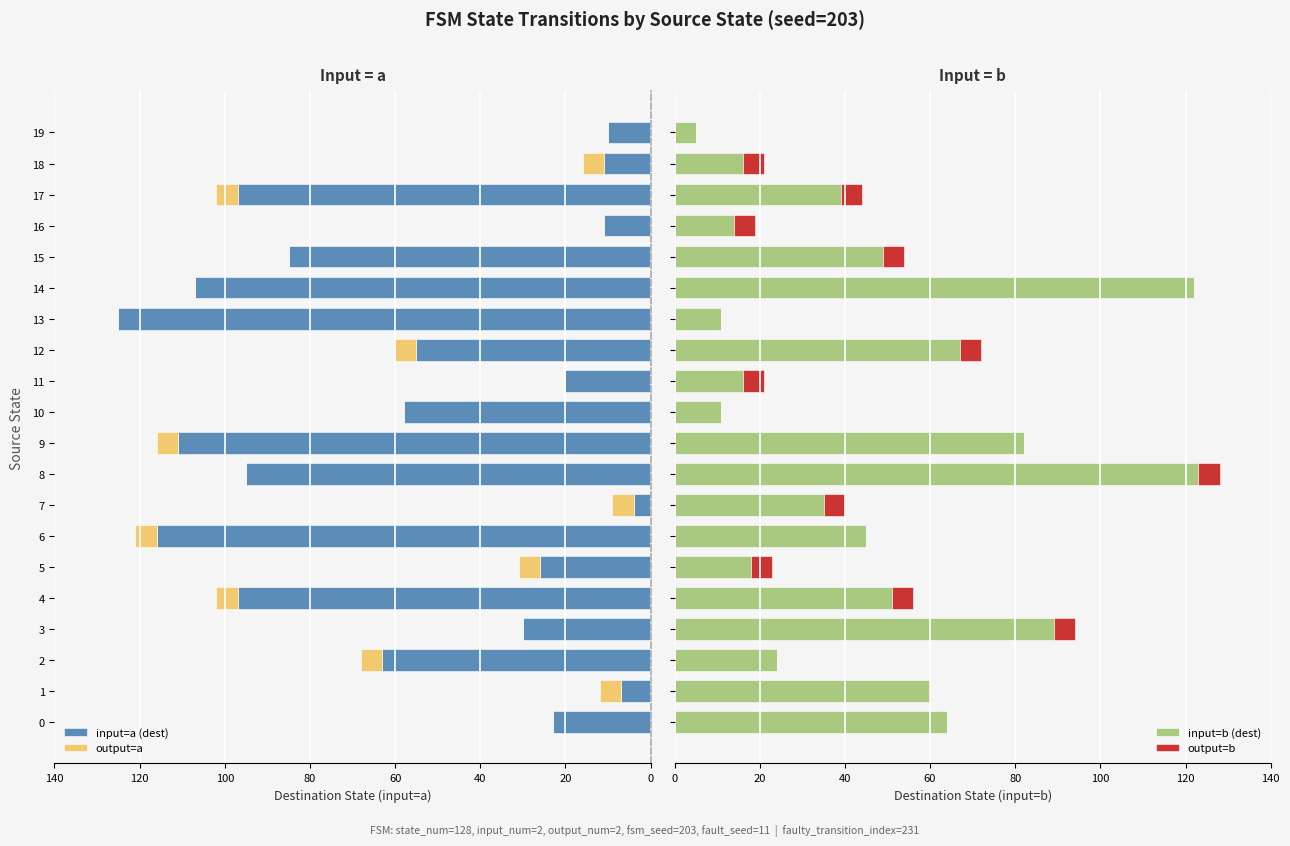

What is the label of the 12th bar from the left?

11